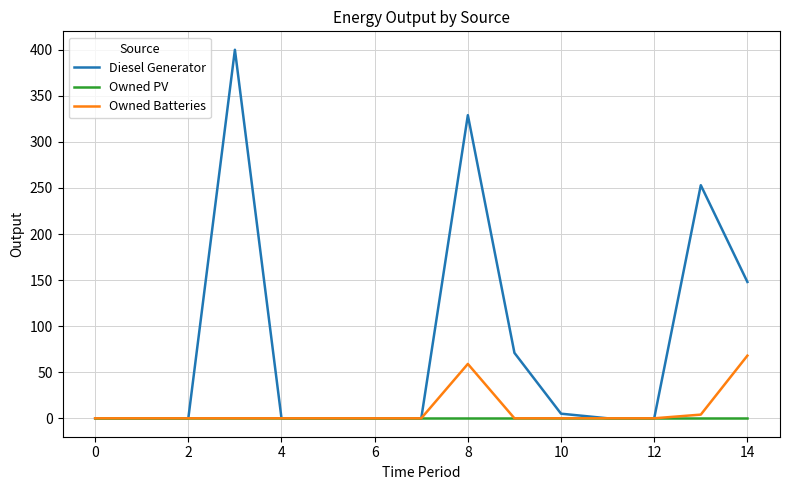

List the series in order of their peak value, highest first.

Diesel Generator, Owned Batteries, Owned PV